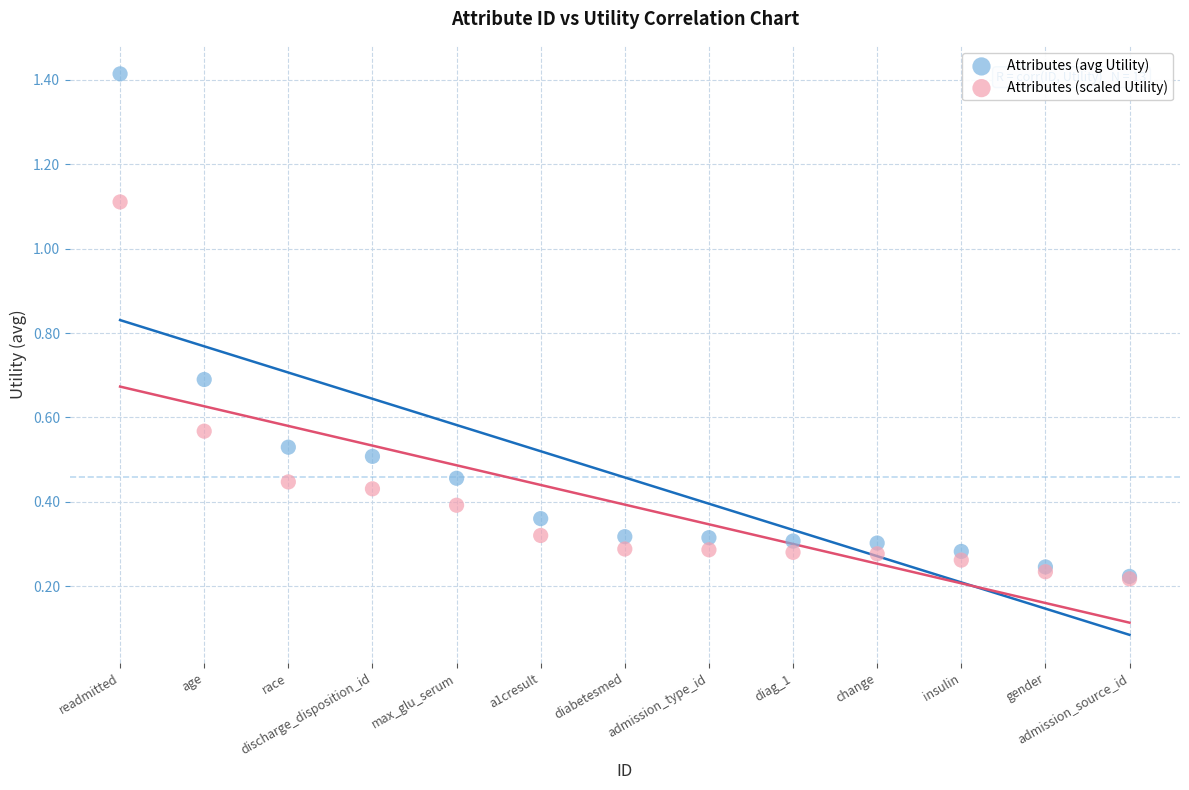

What are all the series names shown in the legend?

Attributes (avg Utility), Attributes (scaled Utility)